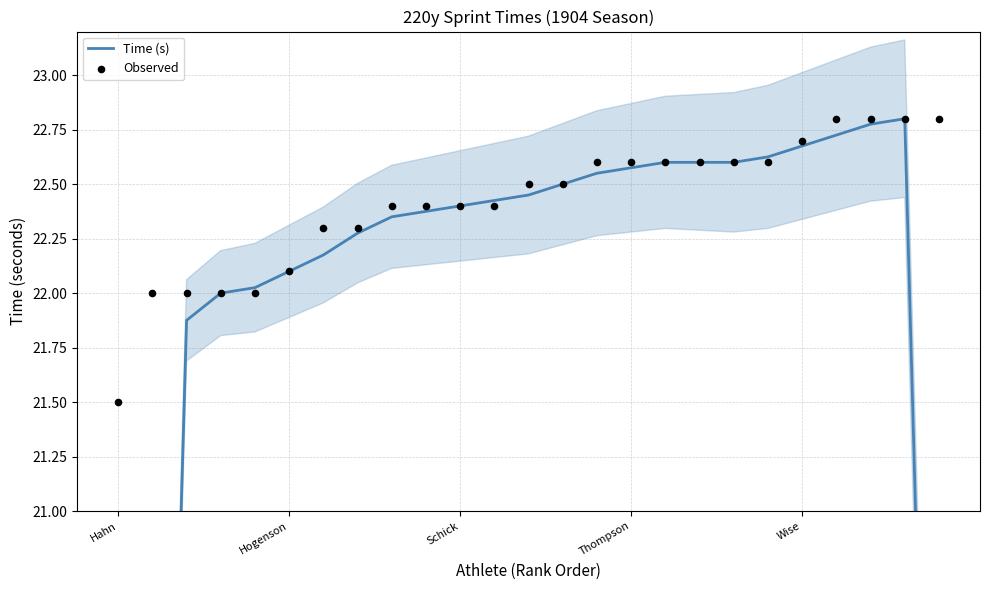

Which series contains the lowest Y value?

Time (s)